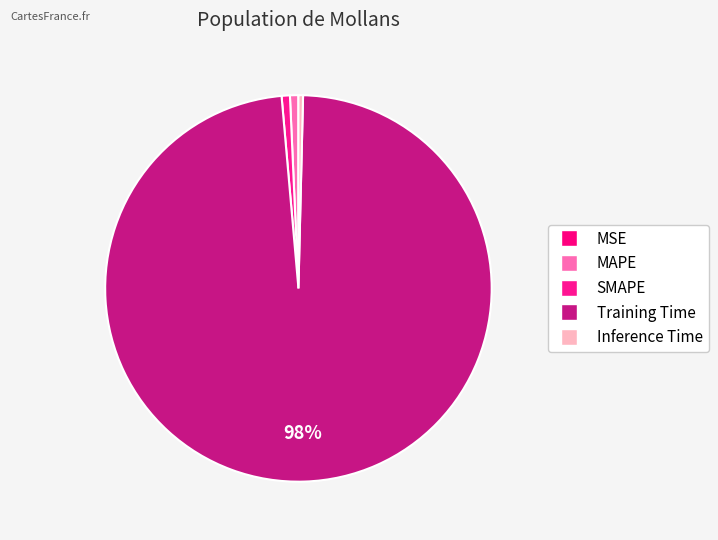

What portion of the pie excludes MSE?

100.0%